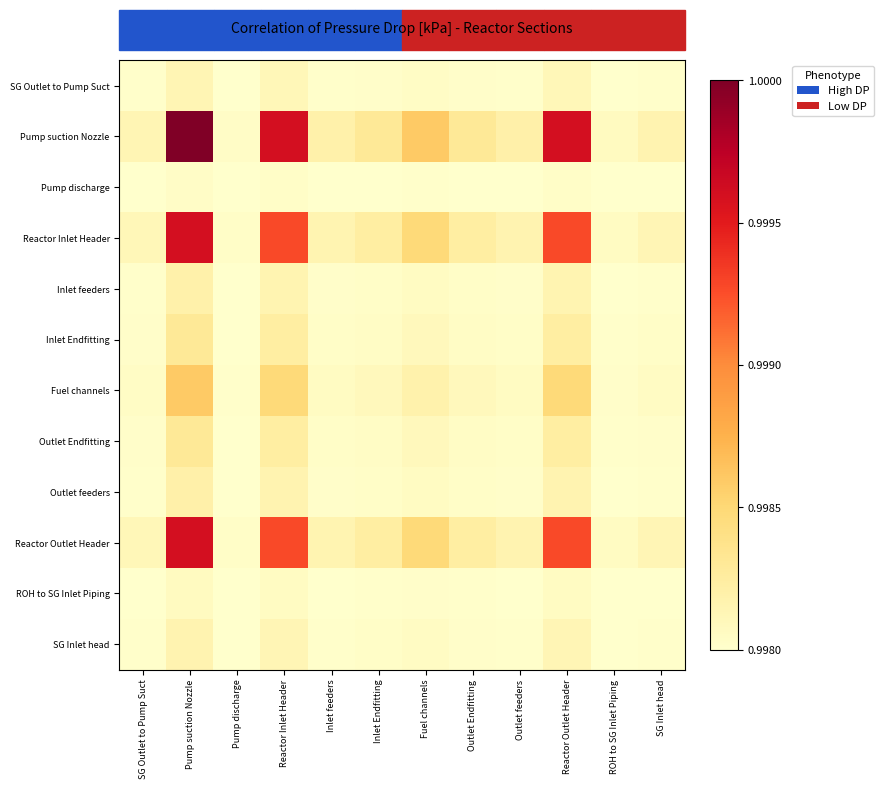

List the series in order of their peak value, lowest first.

Pump discharge, ROH to SG Inlet Piping, SG Outlet to Pump Suct, SG Inlet head, Inlet feeders, Outlet feeders, Outlet Endfitting, Inlet Endfitting, Fuel channels, Reactor Inlet Header, Reactor Outlet Header, Pump suction Nozzle